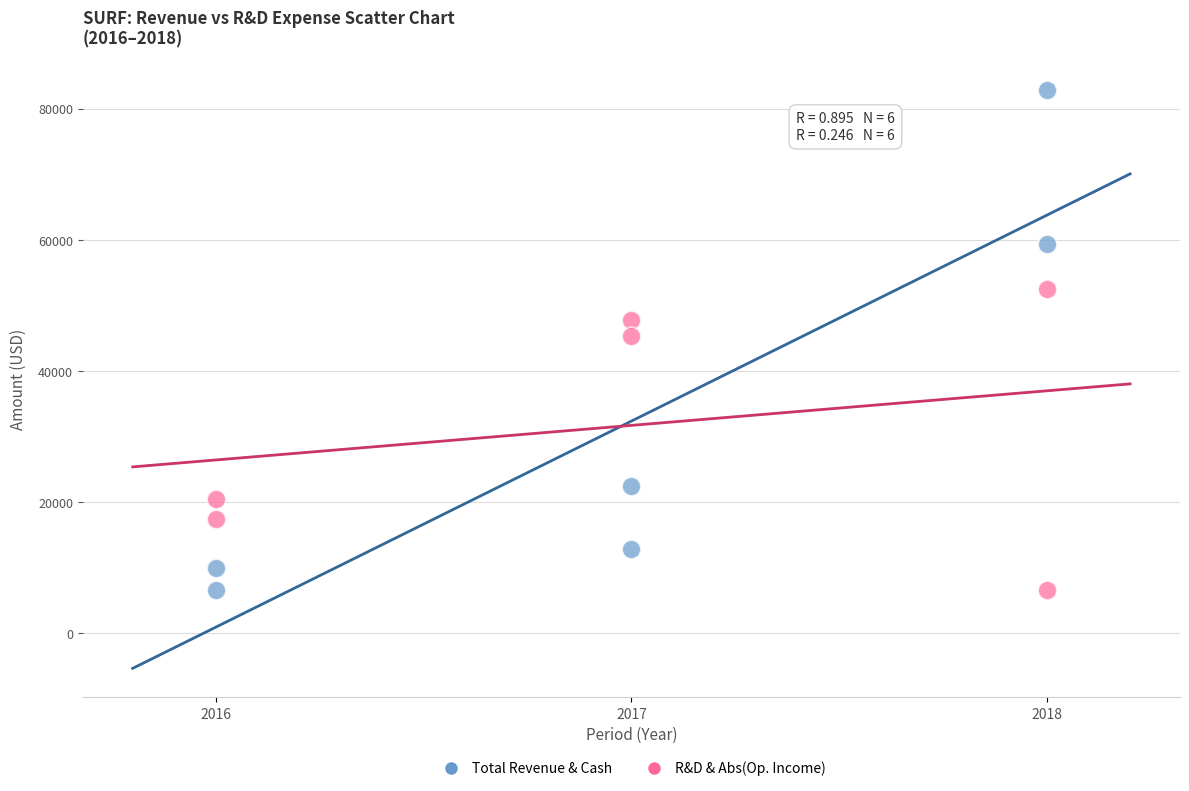

Across all data points, what is the average X value?

2017